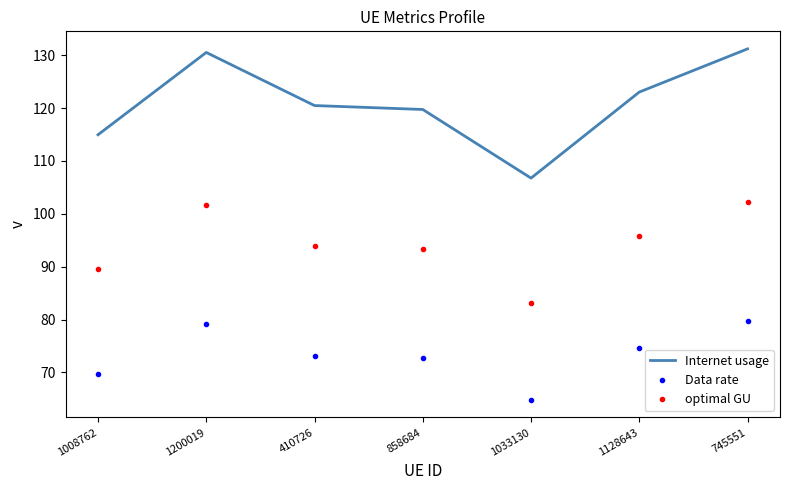

True or false: optimal GU and Internet usage intersect in this chart.

False